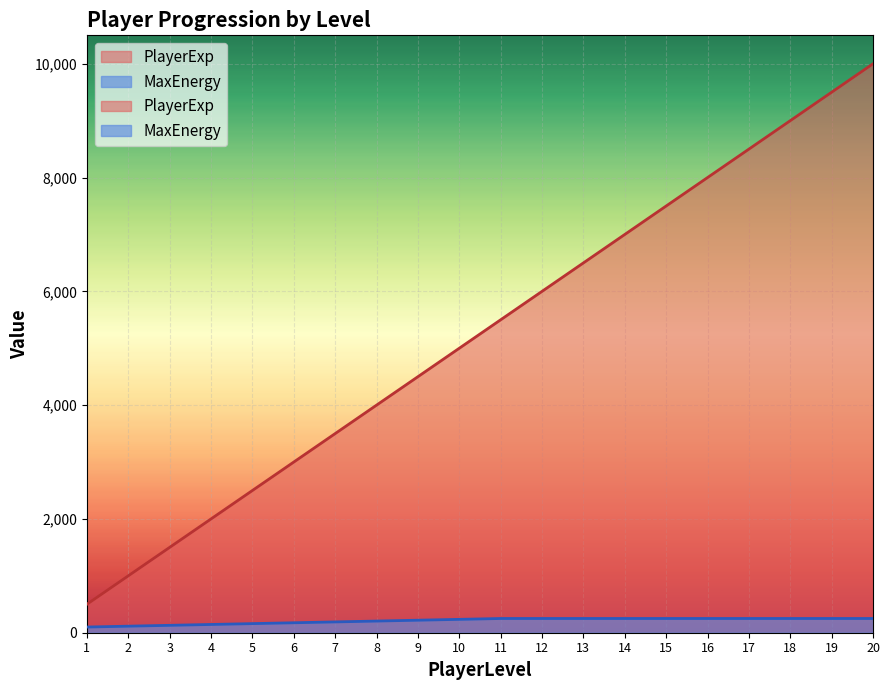

Rank the series by their average value, from lowest to highest.

MaxEnergy, PlayerExp